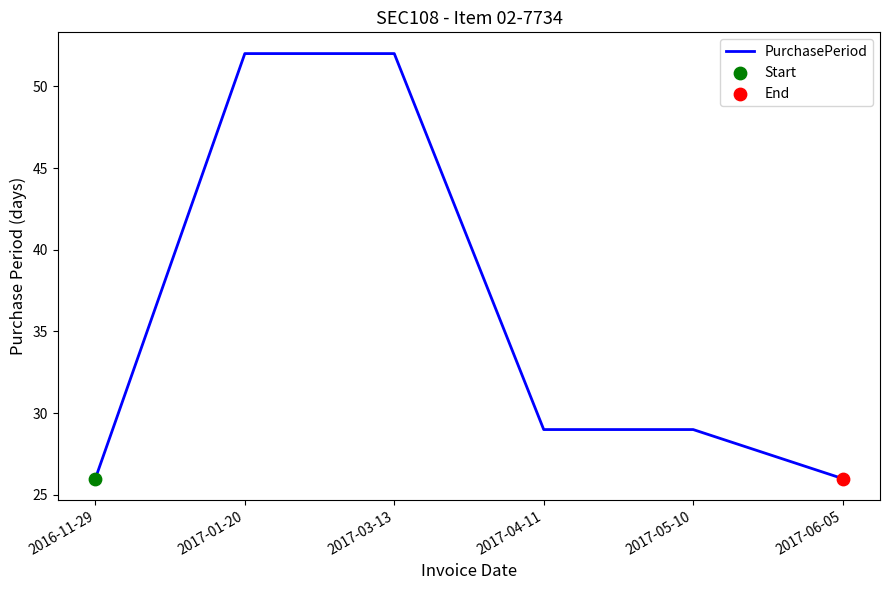

What is the ratio of the value at 2017-01-20 to the value at 2017-06-05?

2.0